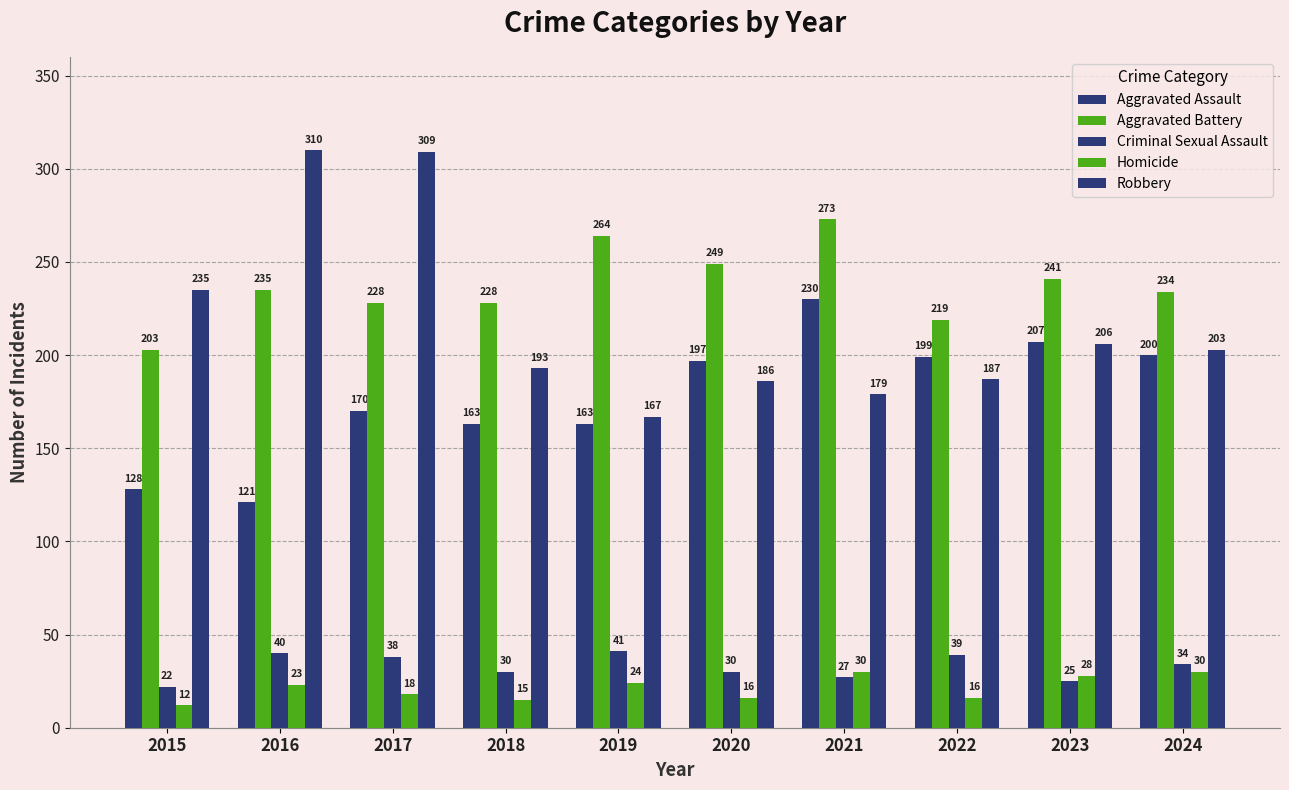

Reading left to right, list all the values displayed in this chart.

Aggravated Assault: 2015=128	2016=121	2017=170	2018=163	2019=163	2020=197	2021=230	2022=199	2023=207	2024=200
Aggravated Battery: 2015=203	2016=235	2017=228	2018=228	2019=264	2020=249	2021=273	2022=219	2023=241	2024=234
Criminal Sexual Assault: 2015=22	2016=40	2017=38	2018=30	2019=41	2020=30	2021=27	2022=39	2023=25	2024=34
Homicide: 2015=12	2016=23	2017=18	2018=15	2019=24	2020=16	2021=30	2022=16	2023=28	2024=30
Robbery: 2015=235	2016=310	2017=309	2018=193	2019=167	2020=186	2021=179	2022=187	2023=206	2024=203